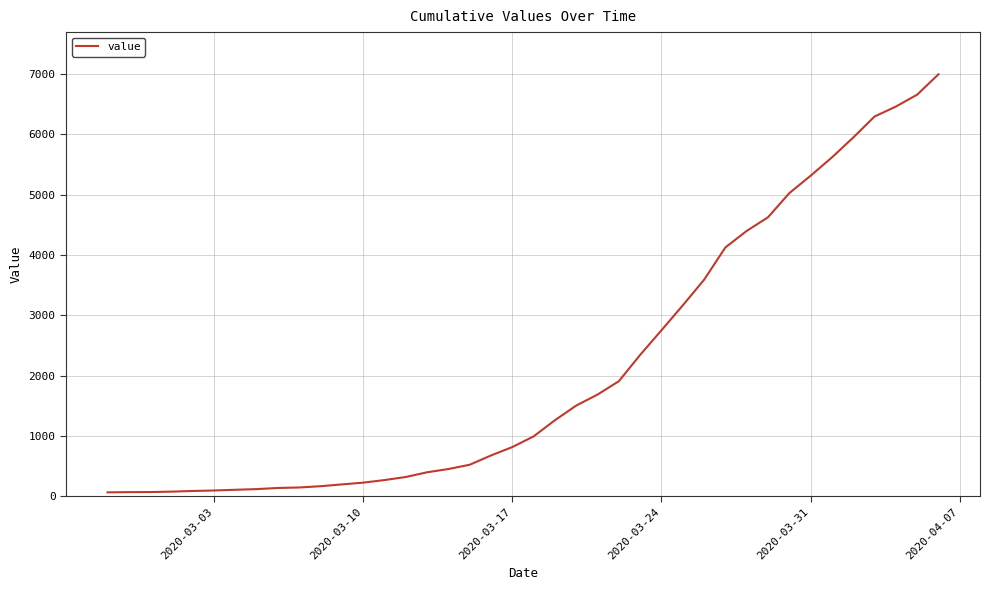

What is the maximum value shown in the chart?

6994